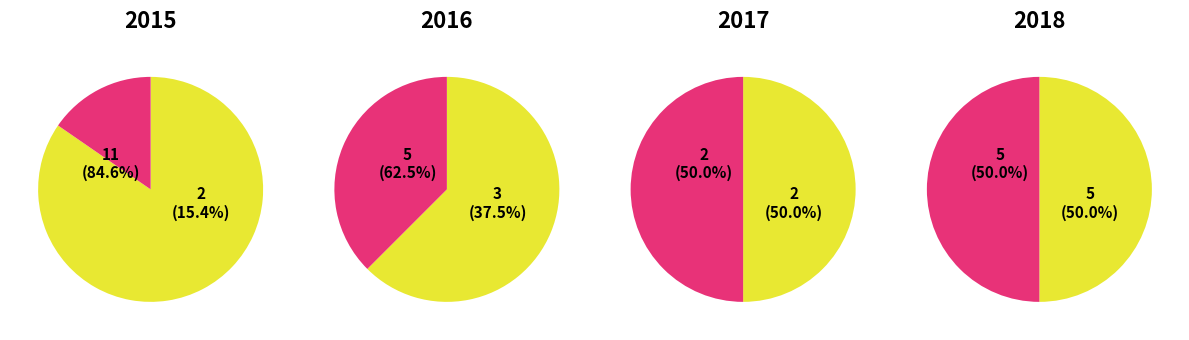

True or false: 0 accounts for 39% of the total.

False